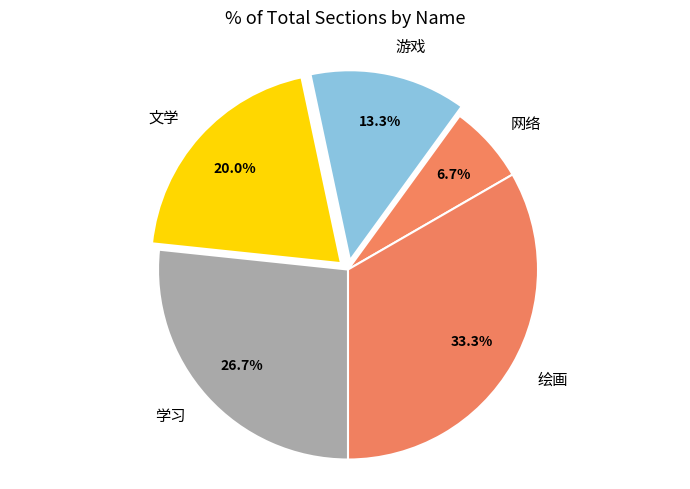

Which slice is the smallest?

网络